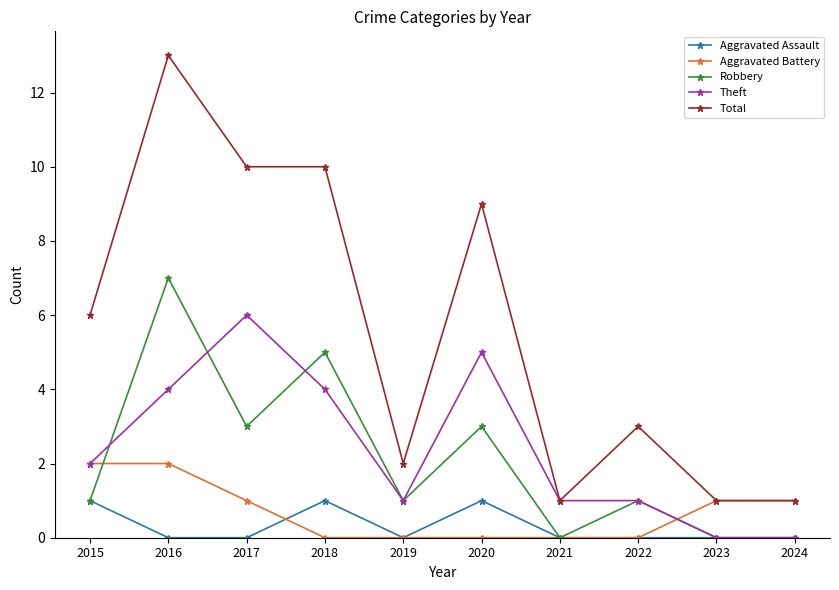

What is the average value of the Robbery series?

2